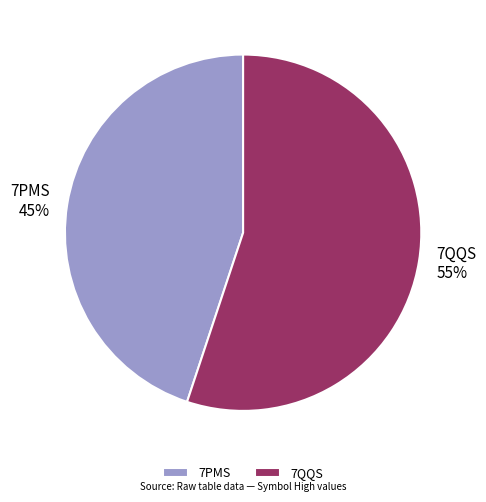

Is 7PMS the majority of the pie?

No